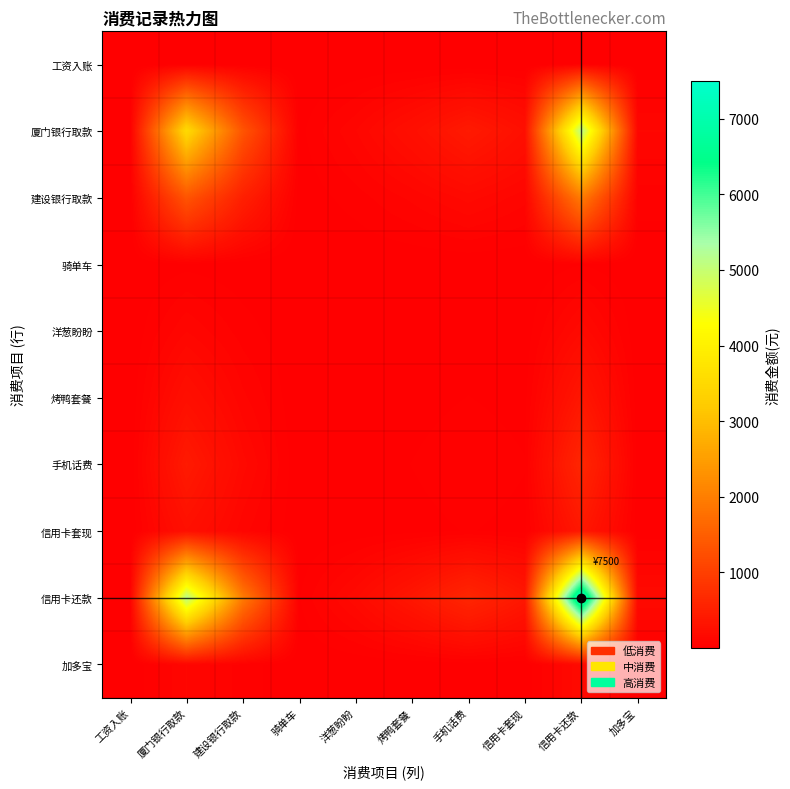

Reading right to left, transcribe all the data shown in this chart.

工资入账: 加多宝=0.6	信用卡还款=27.4	信用卡套现=1.4	手机话费=2.2	烤鸭套餐=1.3	洋葱盼盼=0.6	骑单车=0.1	建设银行取款=7.1	厦门银行取款=18.8	工资入账=0.1
厦门银行取款: 加多宝=118.6	信用卡还款=5137.4	信用卡套现=260.3	手机话费=419.5	烤鸭套餐=251.7	洋葱盼盼=115.6	骑单车=18.8	建设银行取款=1335.7	厦门银行取款=3519.0	工资入账=18.8
建设银行取款: 加多宝=45.0	信用卡还款=1950.0	信用卡套现=98.8	手机话费=159.2	烤鸭套餐=95.5	洋葱盼盼=43.9	骑单车=7.1	建设银行取款=507.0	厦门银行取款=1335.7	工资入账=7.1
骑单车: 加多宝=0.6	信用卡还款=27.4	信用卡套现=1.4	手机话费=2.2	烤鸭套餐=1.3	洋葱盼盼=0.6	骑单车=0.1	建设银行取款=7.1	厦门银行取款=18.8	工资入账=0.1
洋葱盼盼: 加多宝=3.9	信用卡还款=168.8	信用卡套现=8.6	手机话费=13.8	烤鸭套餐=8.3	洋葱盼盼=3.8	骑单车=0.6	建设银行取款=43.9	厦门银行取款=115.6	工资入账=0.6
烤鸭套餐: 加多宝=8.5	信用卡还款=367.4	信用卡套现=18.6	手机话费=30.0	烤鸭套餐=18.0	洋葱盼盼=8.3	骑单车=1.3	建设银行取款=95.5	厦门银行取款=251.7	工资入账=1.3
手机话费: 加多宝=14.1	信用卡还款=612.4	信用卡套现=31.0	手机话费=50.0	烤鸭套餐=30.0	洋葱盼盼=13.8	骑单车=2.2	建设银行取款=159.2	厦门银行取款=419.5	工资入账=2.2
信用卡套现: 加多宝=8.8	信用卡还款=380.0	信用卡套现=19.2	手机话费=31.0	烤鸭套餐=18.6	洋葱盼盼=8.6	骑单车=1.4	建设银行取款=98.8	厦门银行取款=260.3	工资入账=1.4
信用卡还款: 加多宝=173.2	信用卡还款=7500.0	信用卡套现=380.0	手机话费=612.4	烤鸭套餐=367.4	洋葱盼盼=168.8	骑单车=27.4	建设银行取款=1950.0	厦门银行取款=5137.4	工资入账=27.4
加多宝: 加多宝=4.0	信用卡还款=173.2	信用卡套现=8.8	手机话费=14.1	烤鸭套餐=8.5	洋葱盼盼=3.9	骑单车=0.6	建设银行取款=45.0	厦门银行取款=118.6	工资入账=0.6